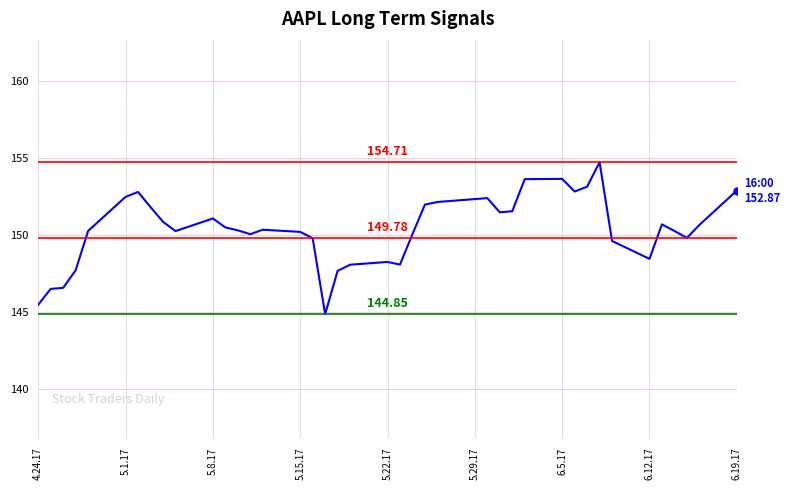

What is the minimum value shown in the chart?

144.9